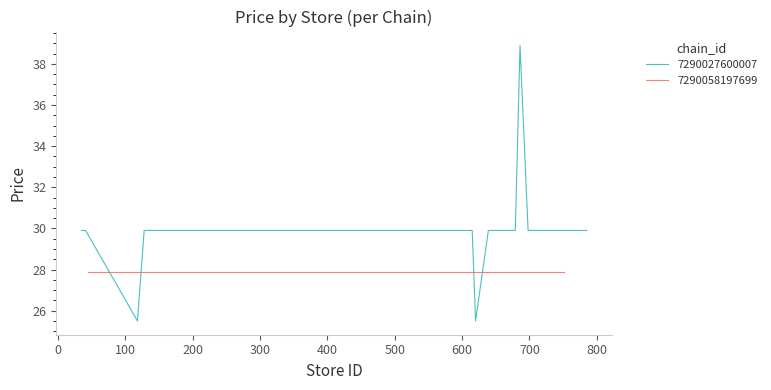

What is the sum of all values?

747.7